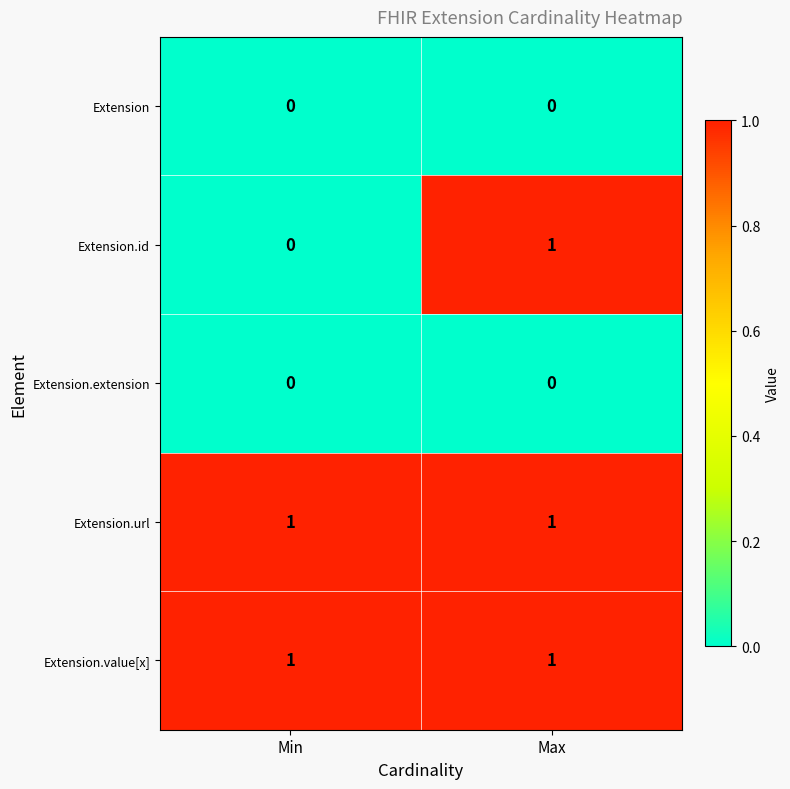

Which series has the largest range (max minus min)?

Extension.id